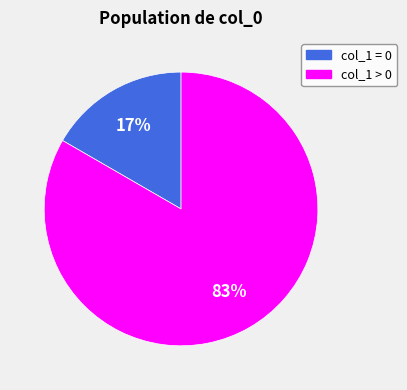

To the nearest percent, what is the combined percentage of col_1 > 0 and col_1 = 0?

100%